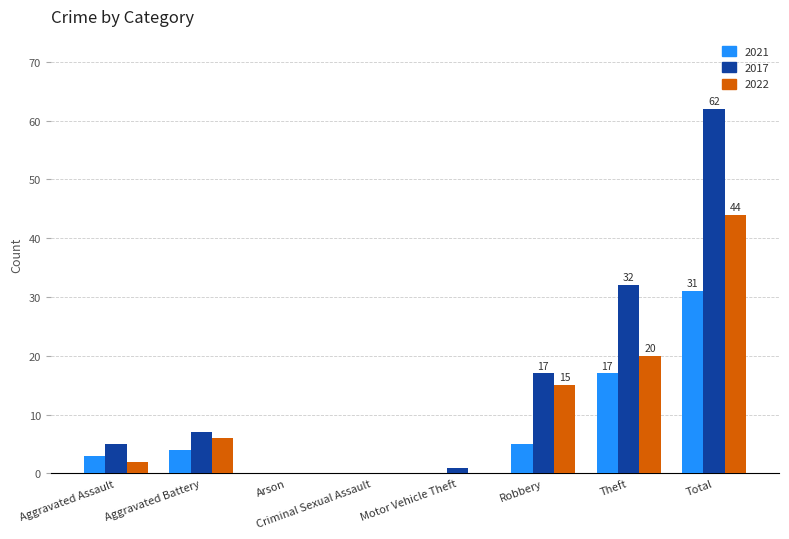

What is the maximum value shown in the chart?

62